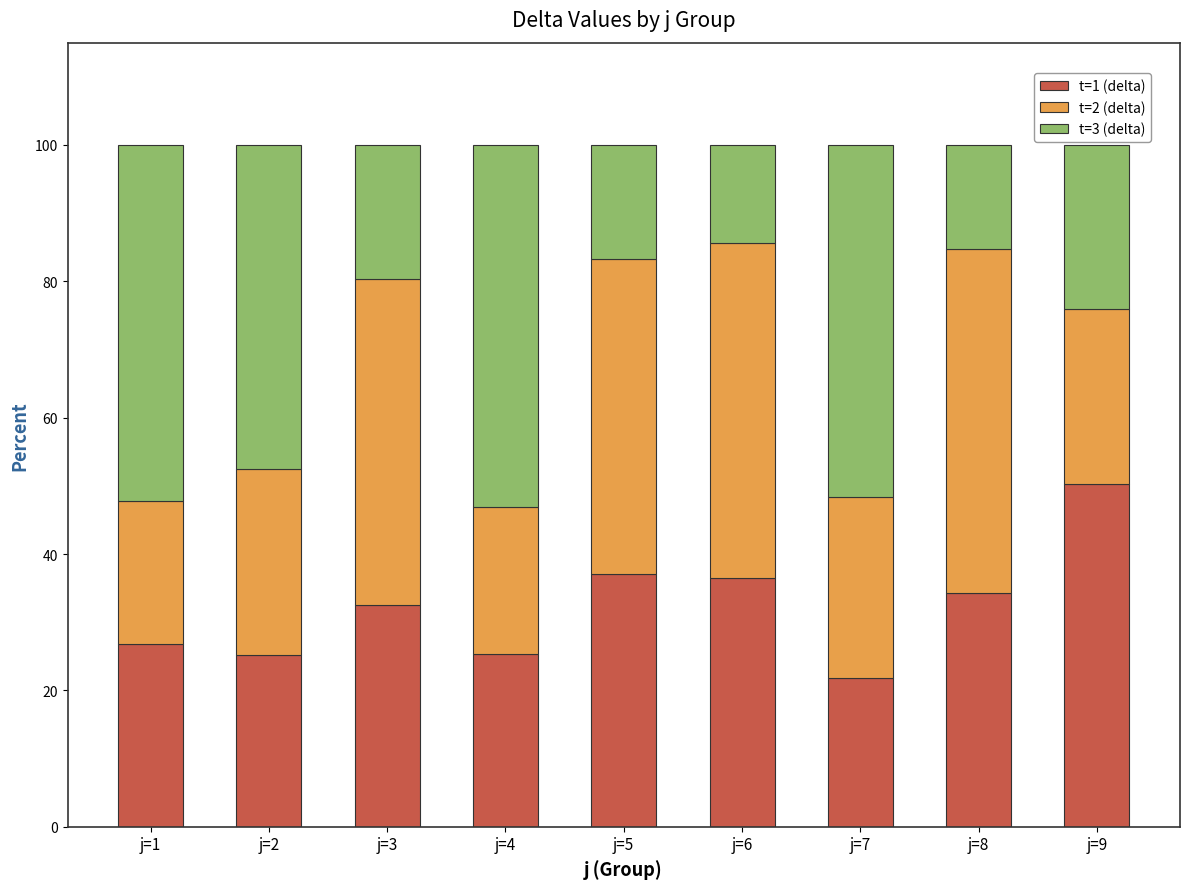

What is the minimum value for t=1 (delta)?

21.9